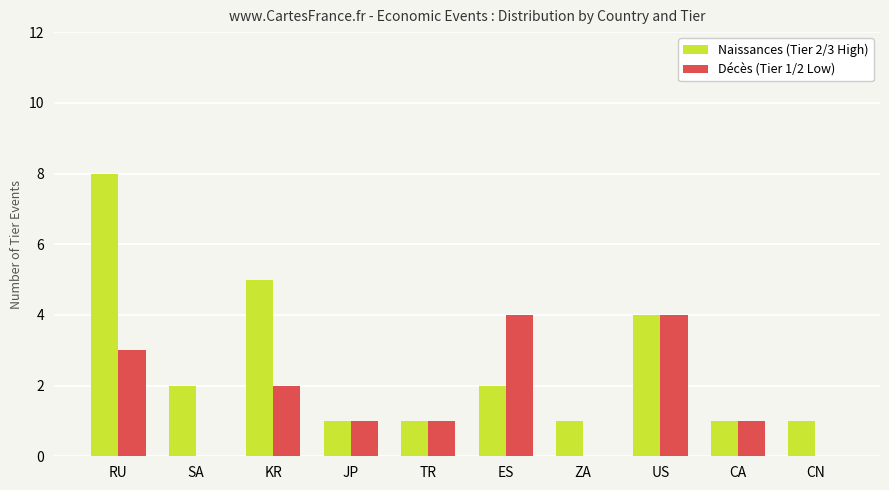

How many series are shown in this chart?

2